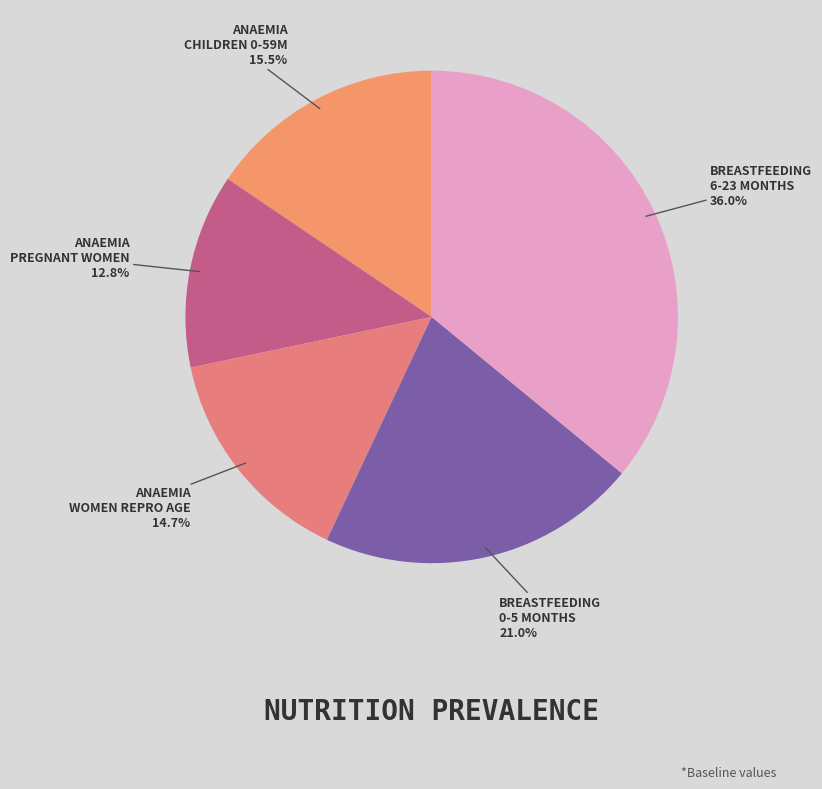

Which slice is the largest?

Breastfeeding - Children 6-23 months